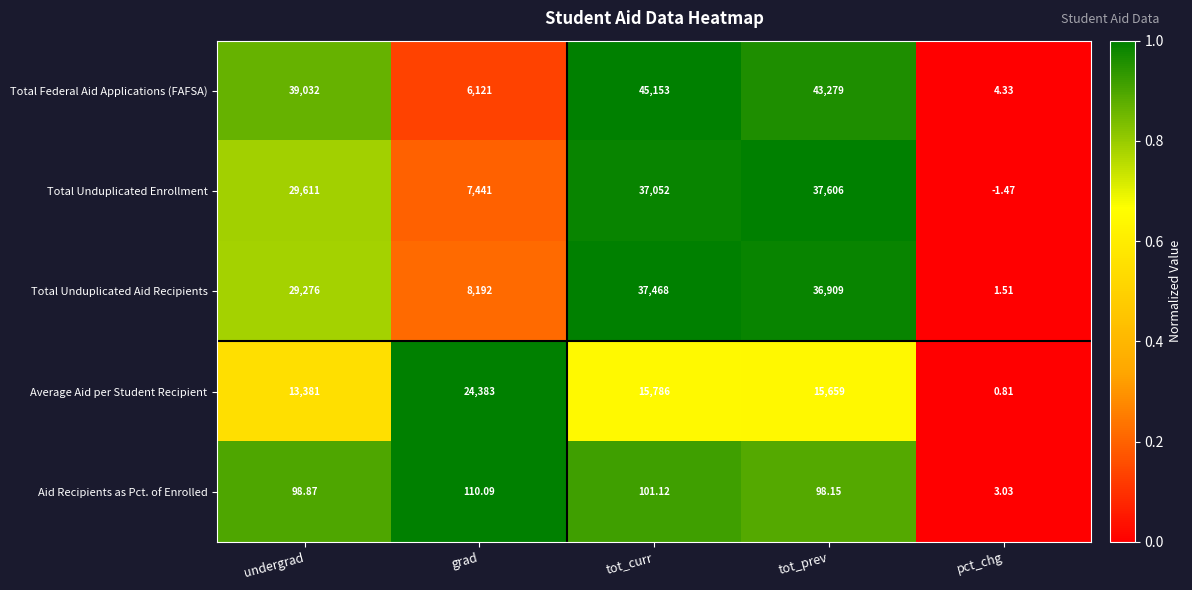

Which category has the lowest value in the Total Unduplicated Enrollment series?

pct_chg